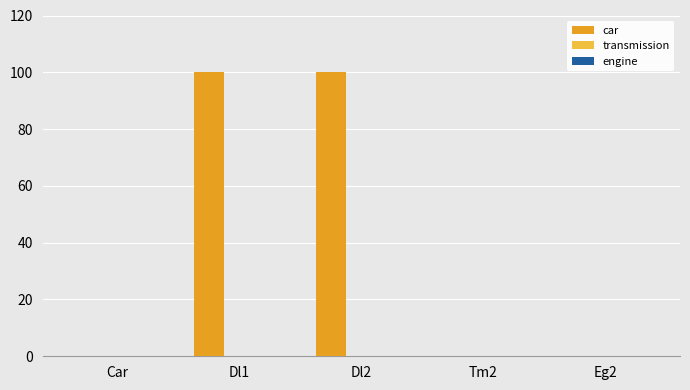

What is the maximum value shown in the chart?

100